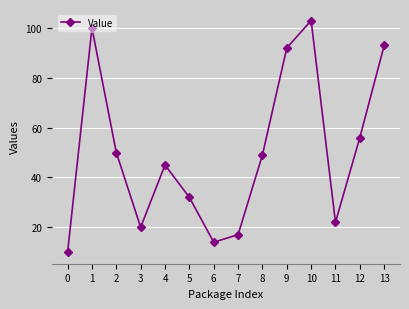

How many points are lower than both their immediate neighbors (excluding endpoints)?

3